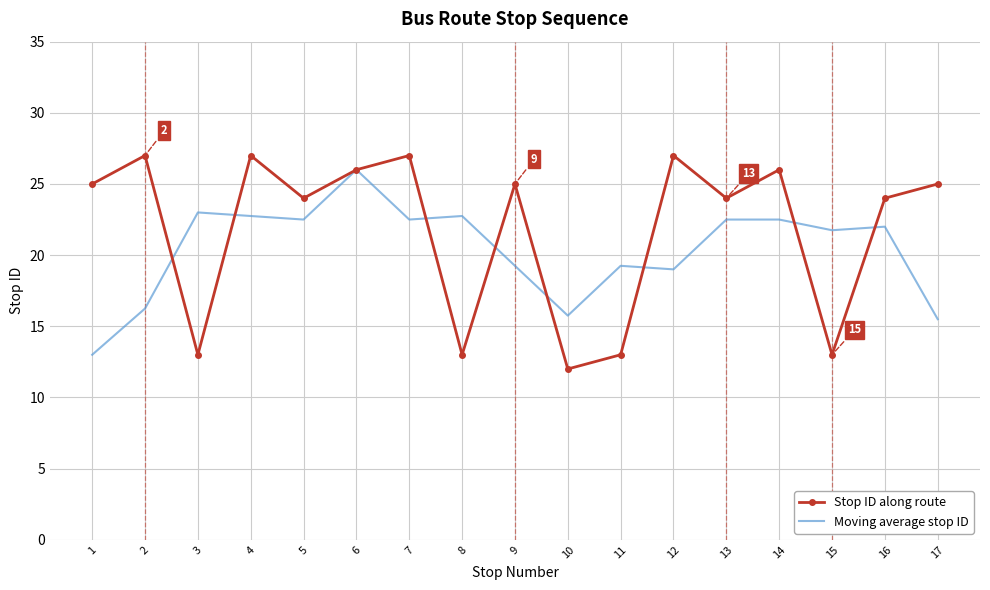

True or false: Stop ID along route has more than 2 points higher than both neighbors.

True